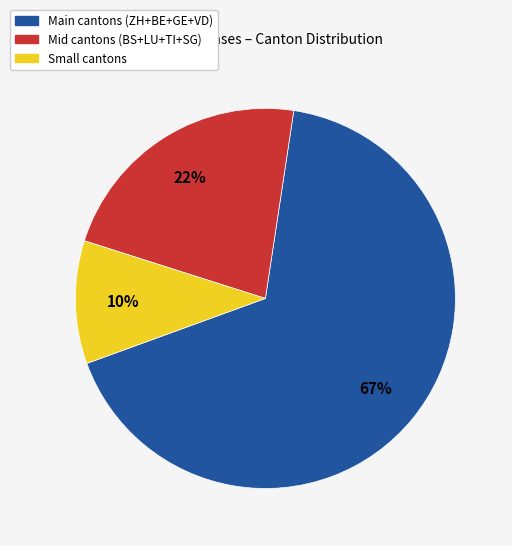

What is the smallest slice in the pie chart?

Small cantons